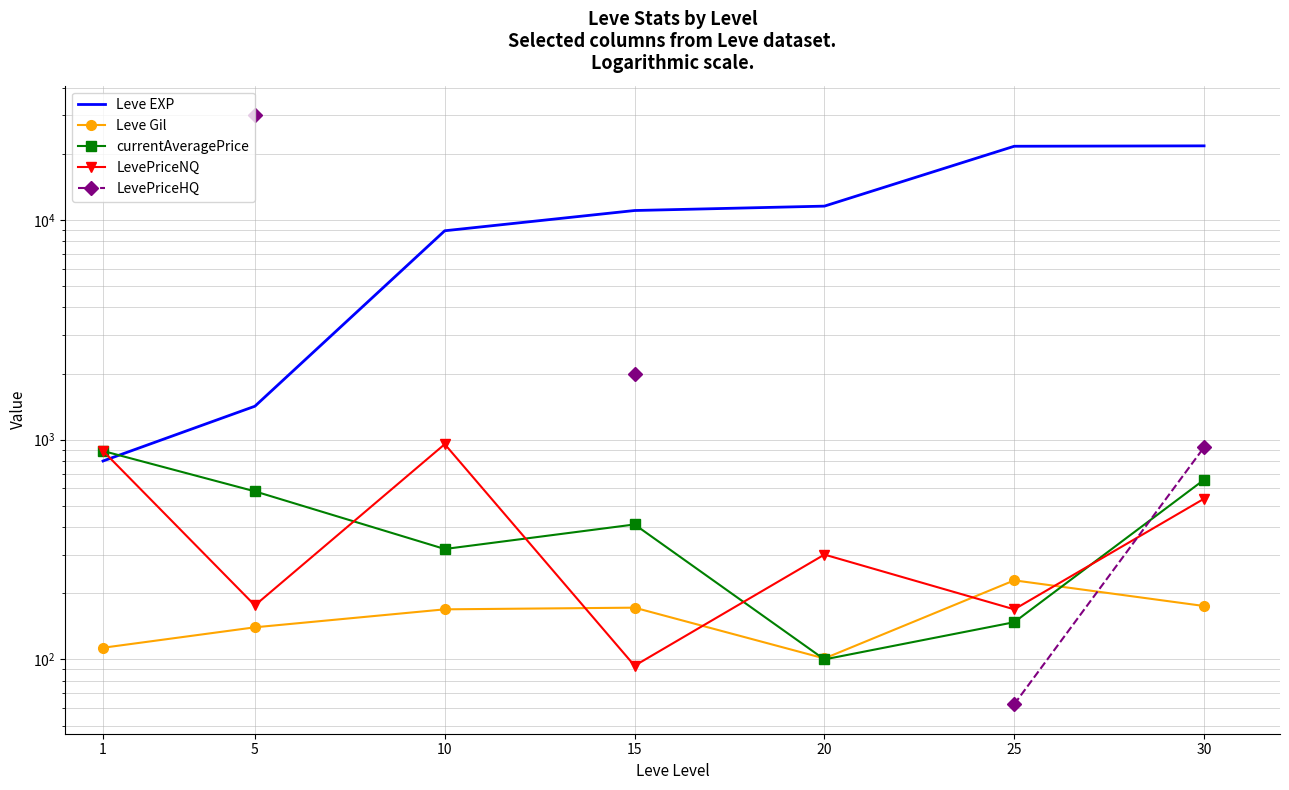

True or false: Leve EXP has a value of 4814.5 at 15.

False